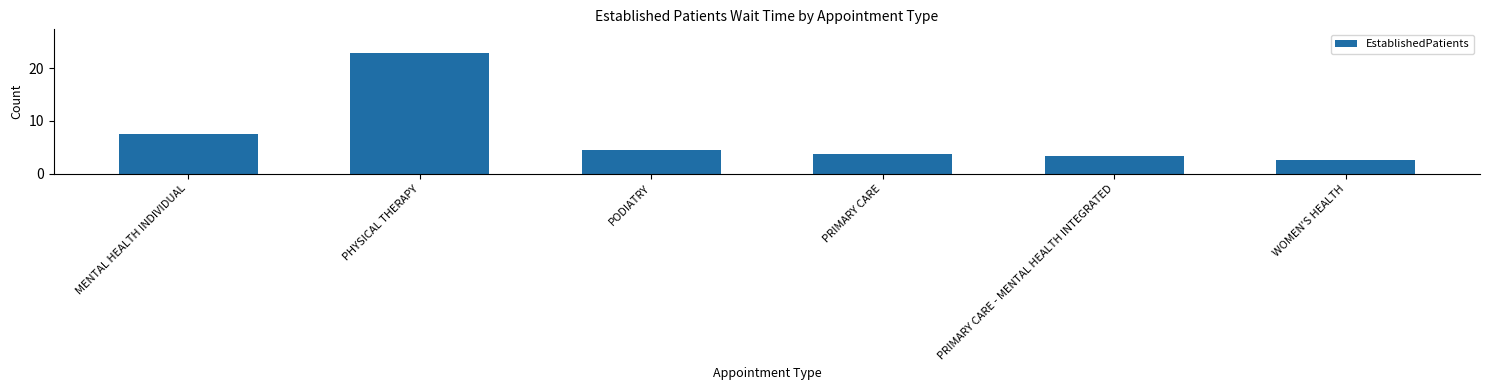

Where is the data nearest to the value 12?

MENTAL HEALTH INDIVIDUAL